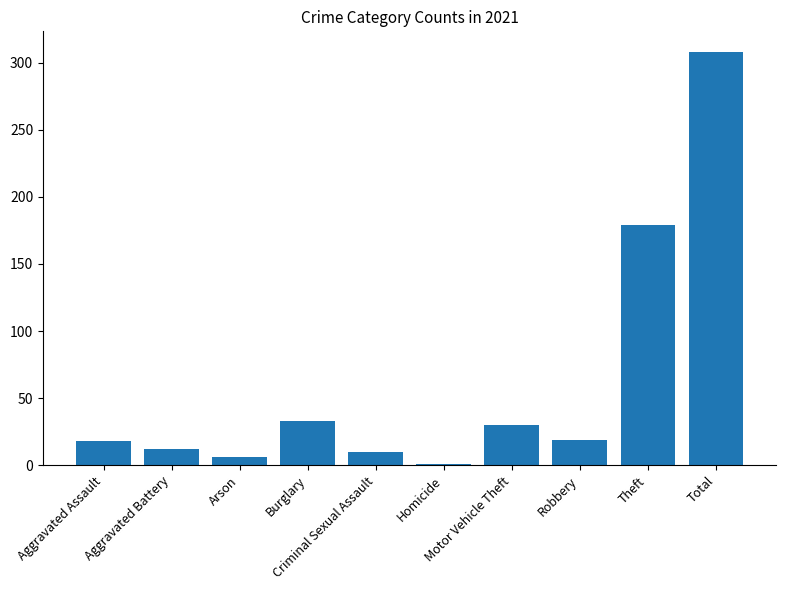

What is the difference between the maximum and minimum values?

307